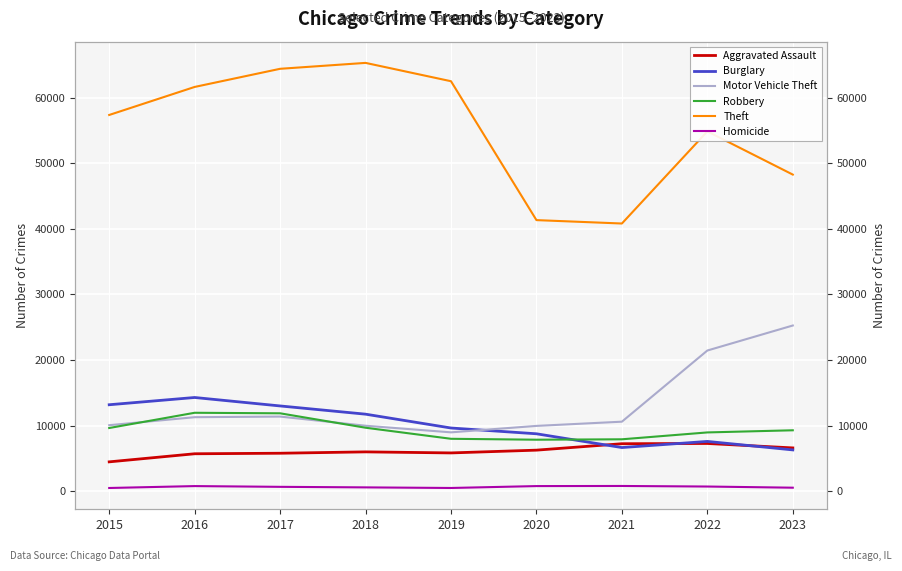

Where is the first local maximum for Burglary?

2016